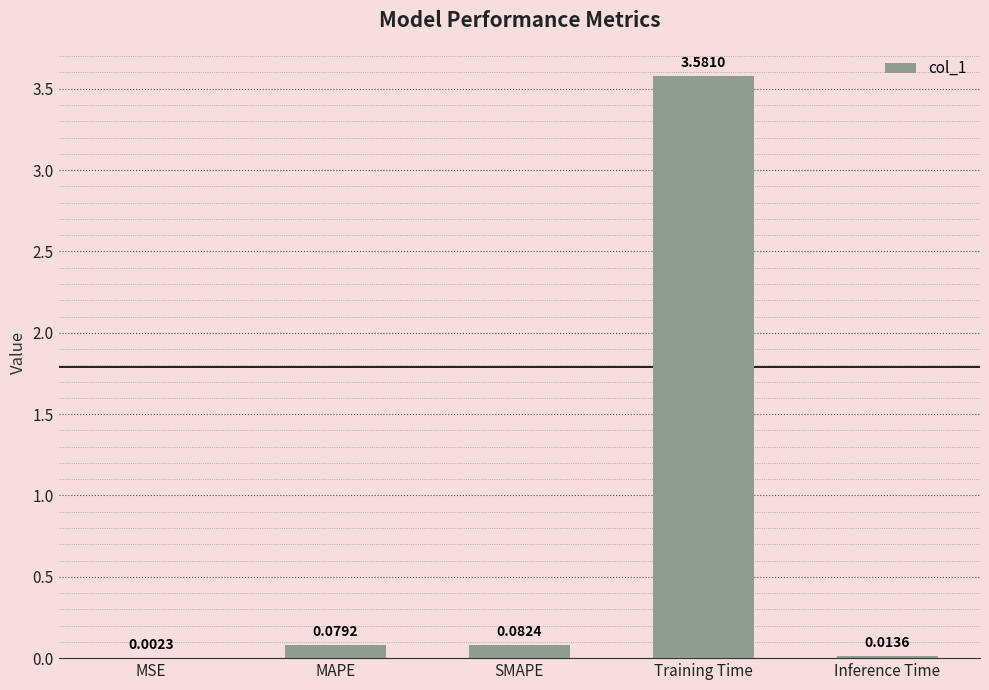

Which category has the highest value across all series?

Training Time